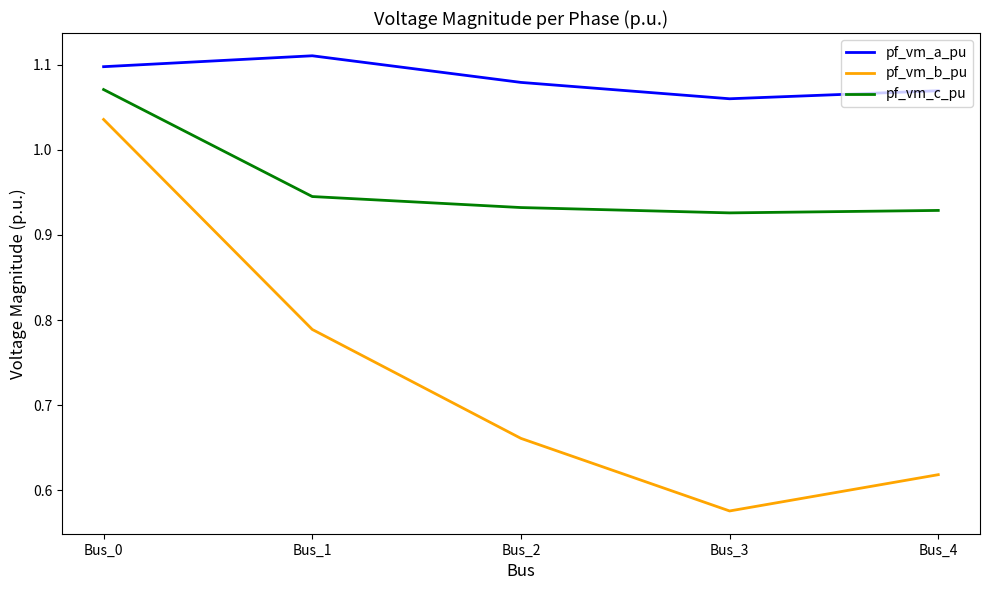

True or false: pf_vm_b_pu and pf_vm_c_pu intersect in this chart.

False